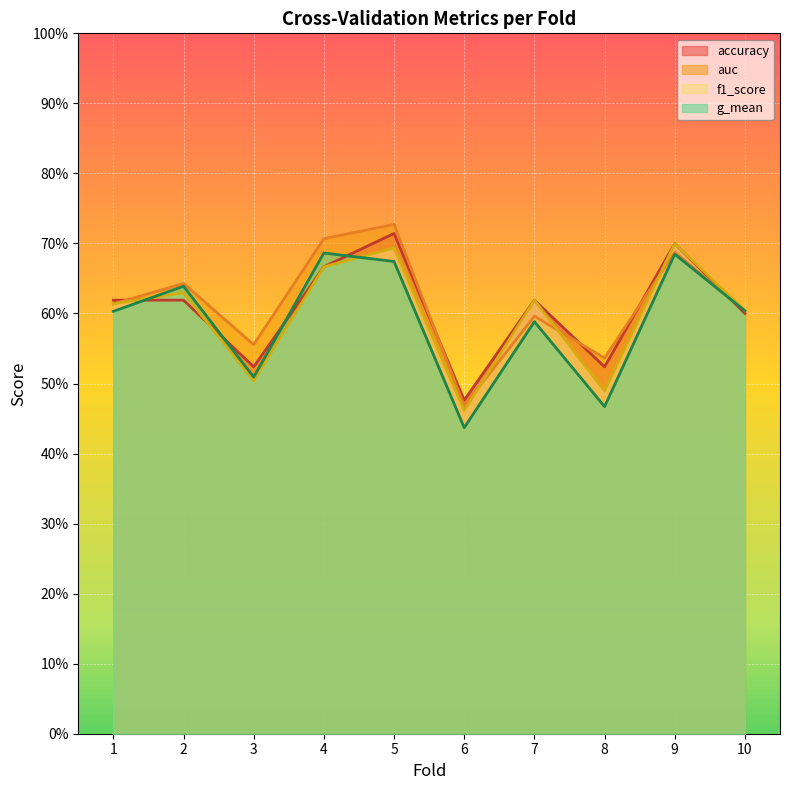

Reading left to right, transcribe all the data shown in this chart.

accuracy: 1=0.6	2=0.6	3=0.5	4=0.7	5=0.7	6=0.5	7=0.6	8=0.5	9=0.7	10=0.6
auc: 1=0.6	2=0.6	3=0.6	4=0.7	5=0.7	6=0.5	7=0.6	8=0.5	9=0.7	10=0.6
f1_score: 1=0.6	2=0.6	3=0.5	4=0.7	5=0.7	6=0.5	7=0.6	8=0.5	9=0.7	10=0.6
g_mean: 1=0.6	2=0.6	3=0.5	4=0.7	5=0.7	6=0.4	7=0.6	8=0.5	9=0.7	10=0.6